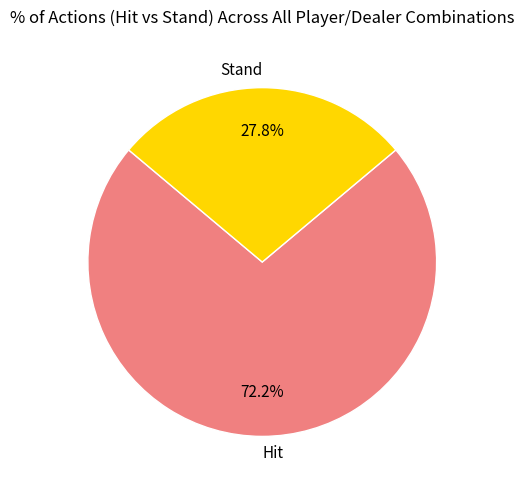

Which has a higher value, Hit or Stand?

Hit